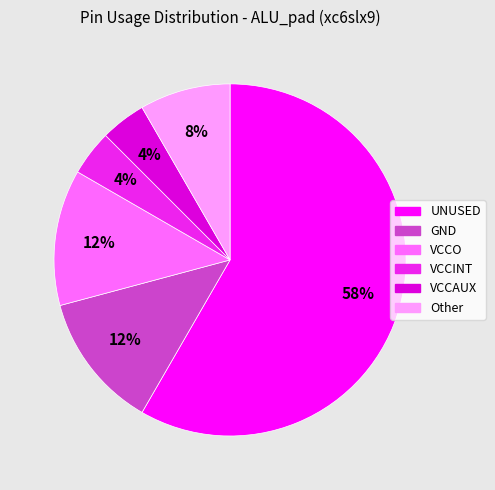

Is the sum of GND and VCCAUX greater than half?

No